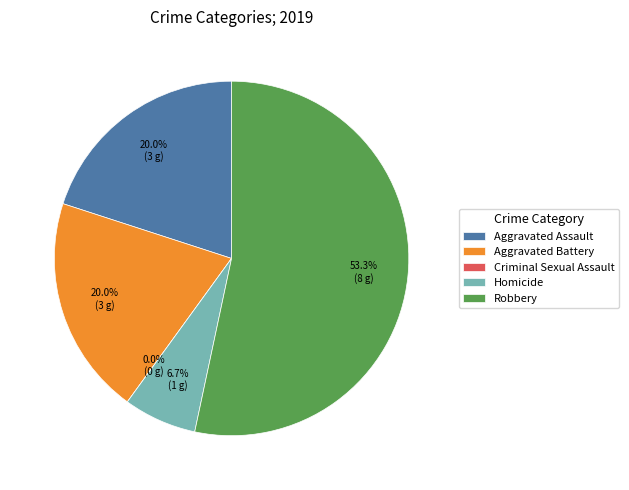

To the nearest percent, what portion does Homicide represent?

7%